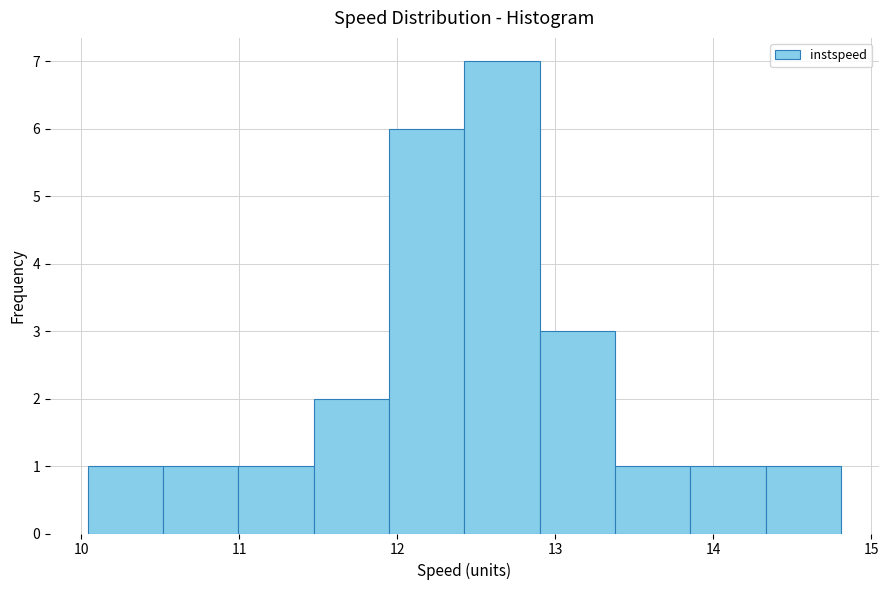

Which range on the x-axis has the tallest bar?

12.4 to 12.9